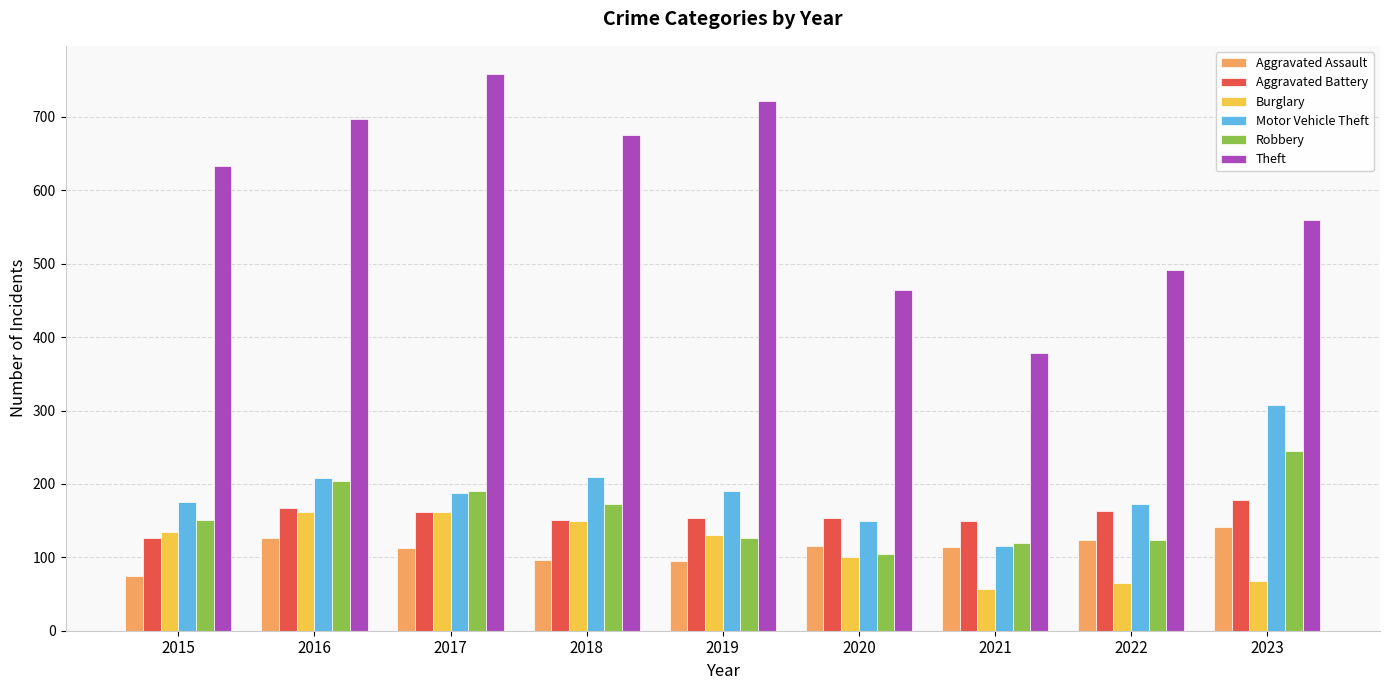

How many bars are there in total?

54